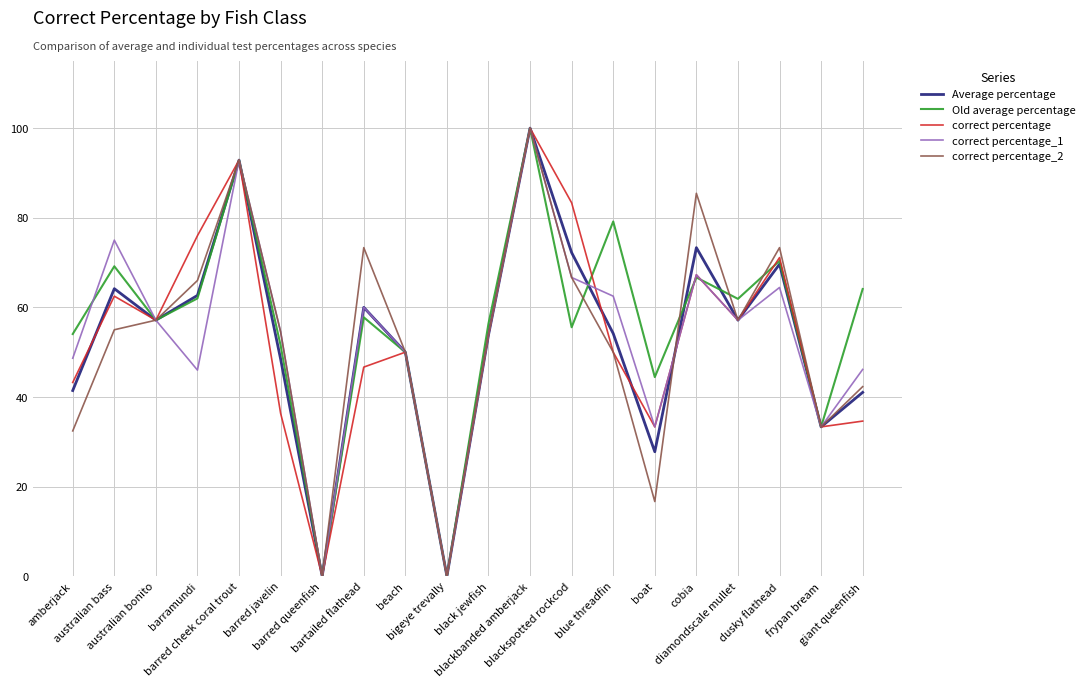

What is the maximum value for Old average percentage?

100.0